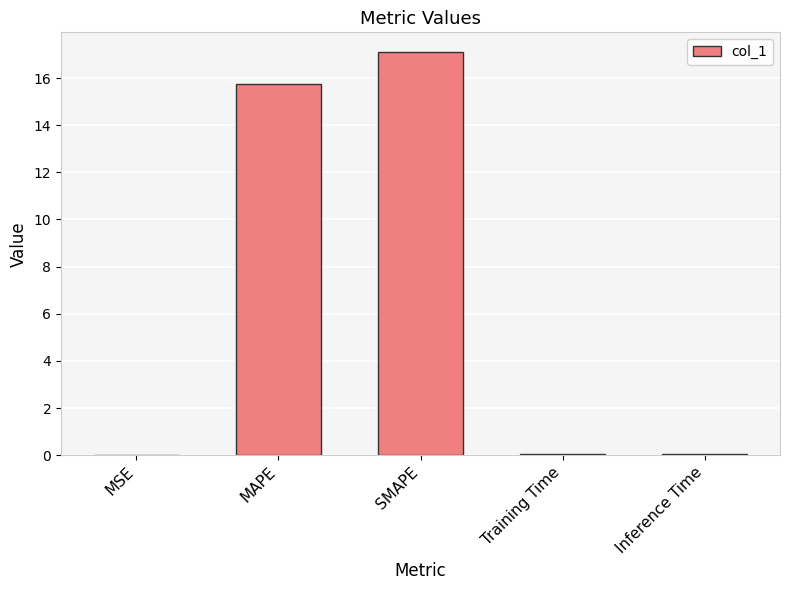

At which category does the chart reach its peak across all series?

SMAPE